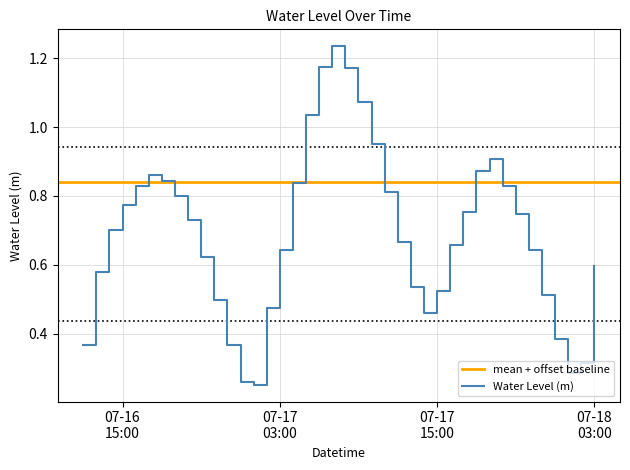

Is it true that the value at 2024-07-16 23:00:00 is 0.4?

True